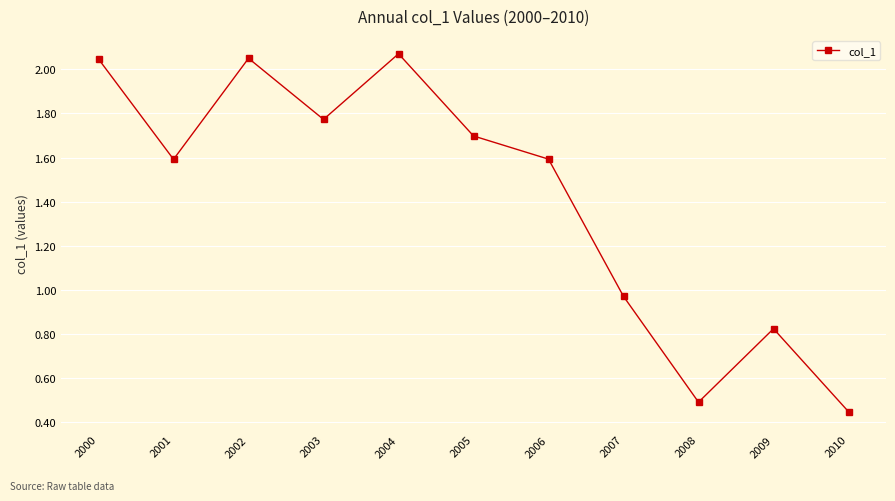

At which category does the data reach its first local valley?

2001